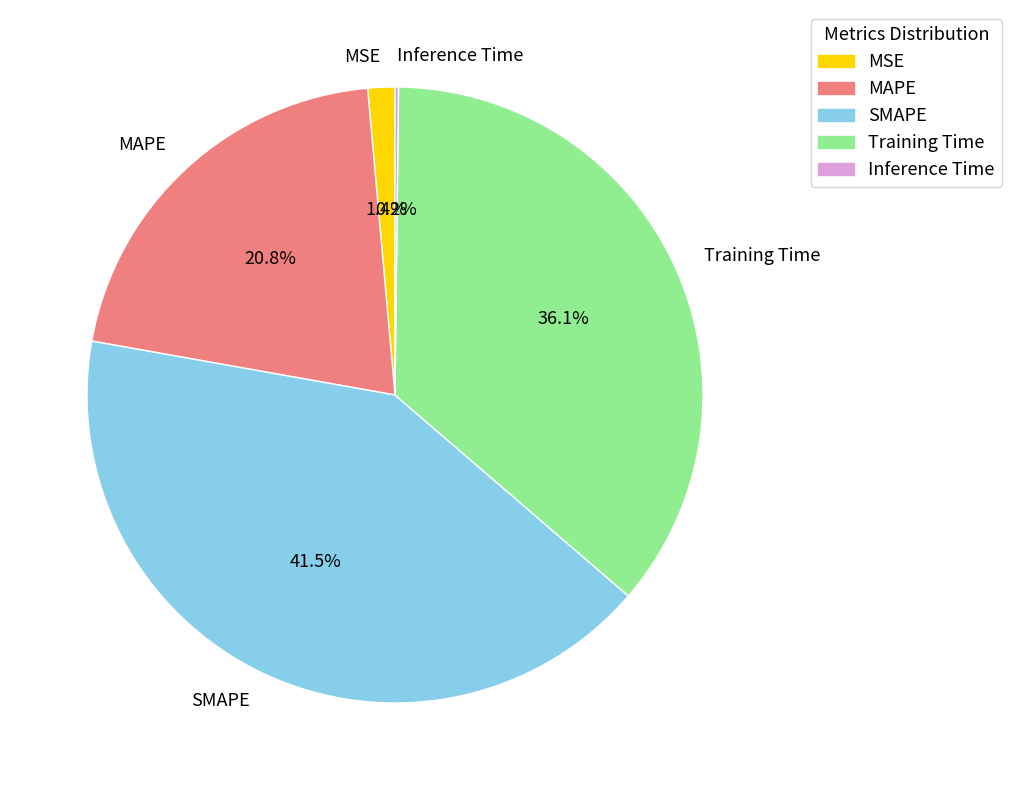

Is there a majority slice in this chart?

No